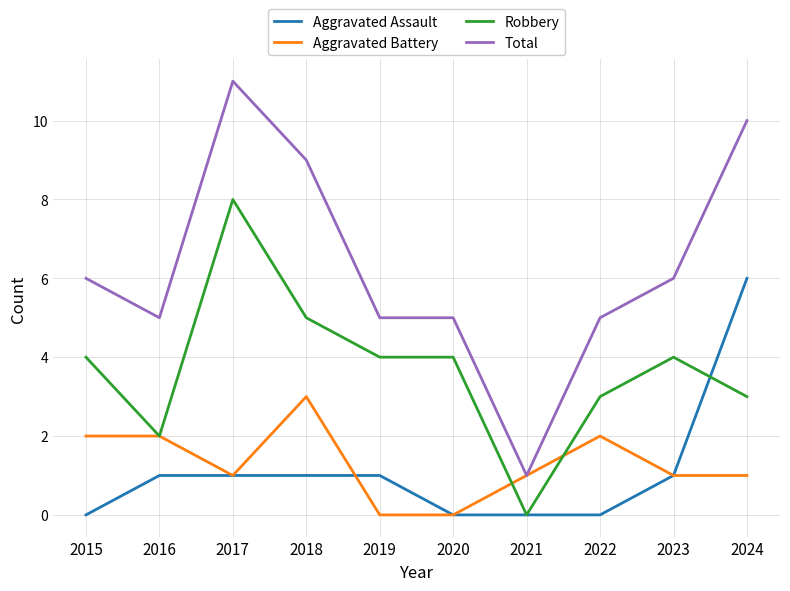

What value does the Robbery series have at 2017?

8